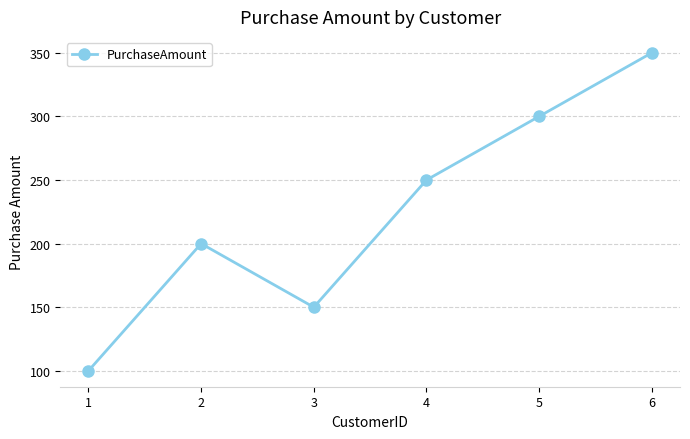

What is the greatest value displayed?

350